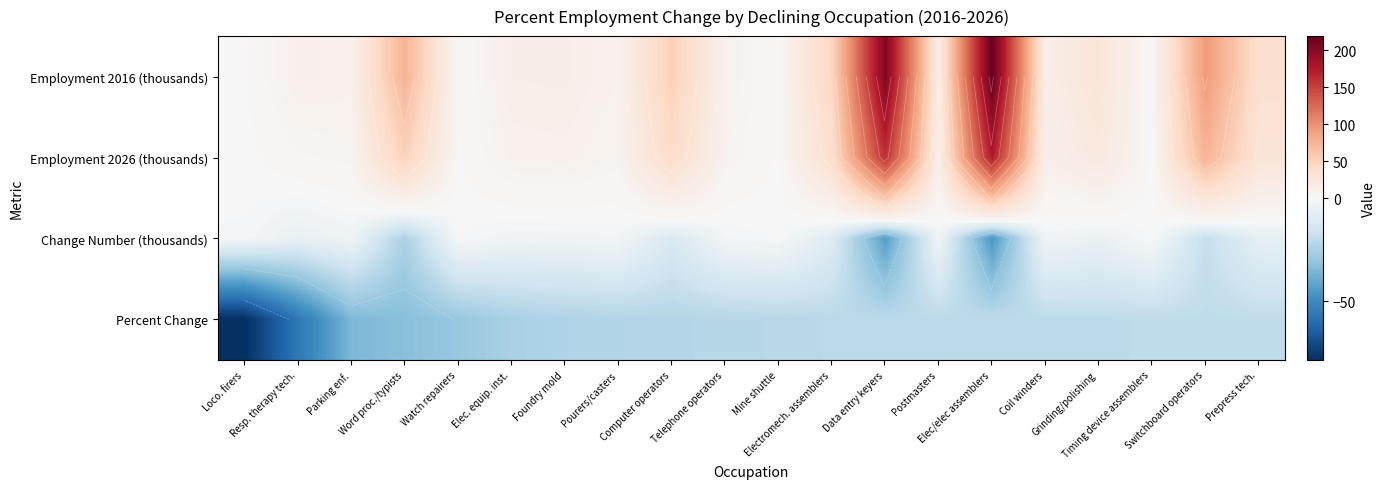

What is the minimum value shown in the chart?

-78.6